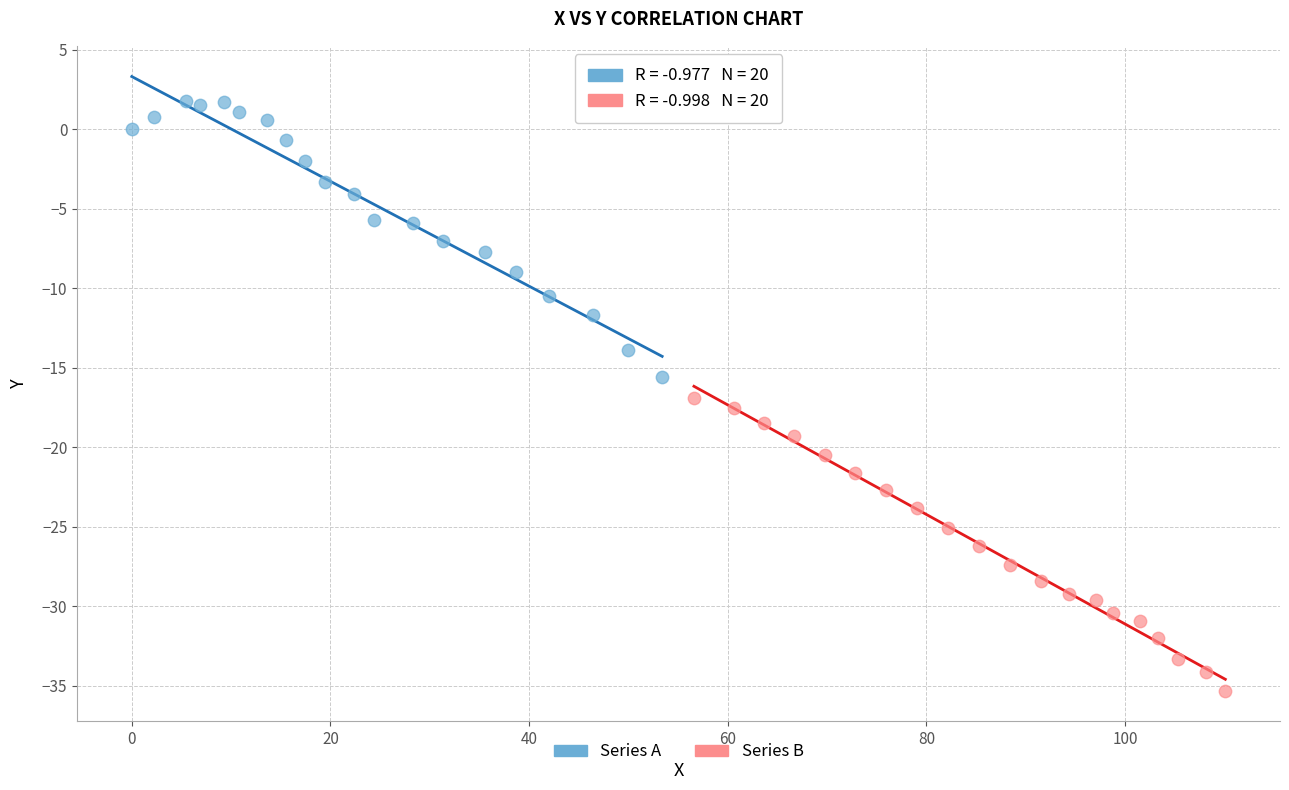

Which series contains the lowest Y value?

Series B